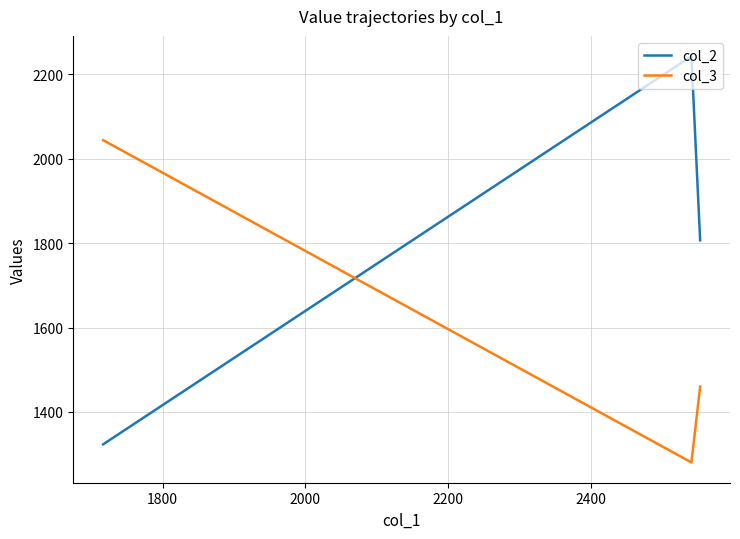

Does the chart have visible grid lines?

Yes